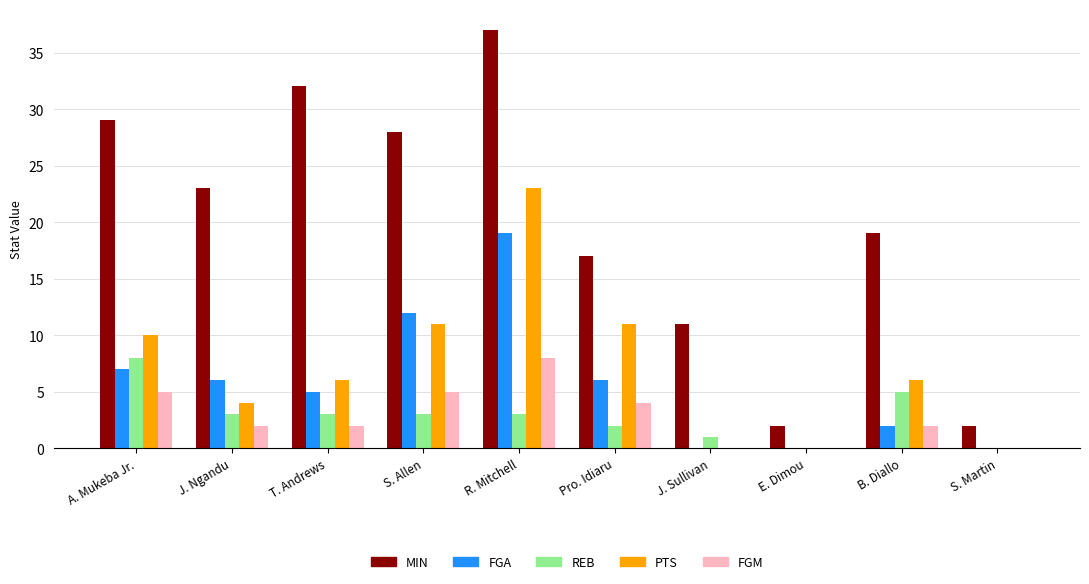

How many groups of bars are there?

10